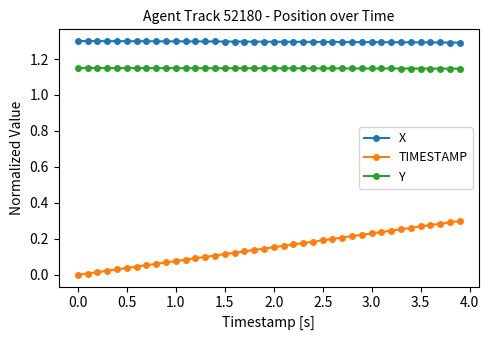

At how many categories does at least one series exceed 1?

40